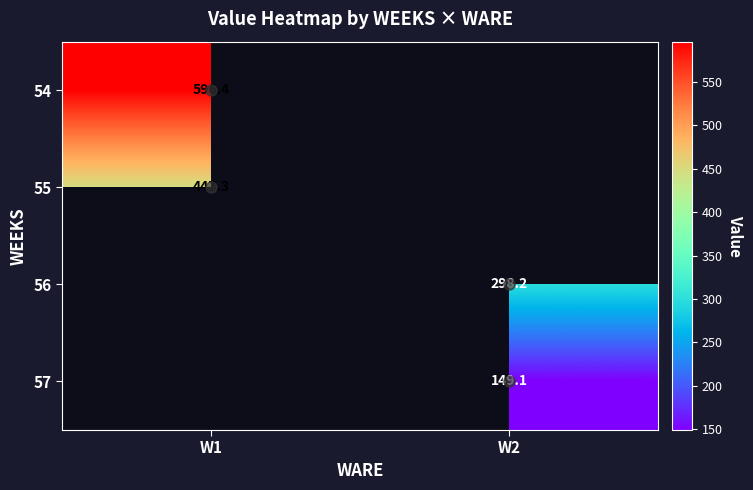

Is the value of 57 at W1 greater than the value of 56 at W2?

No